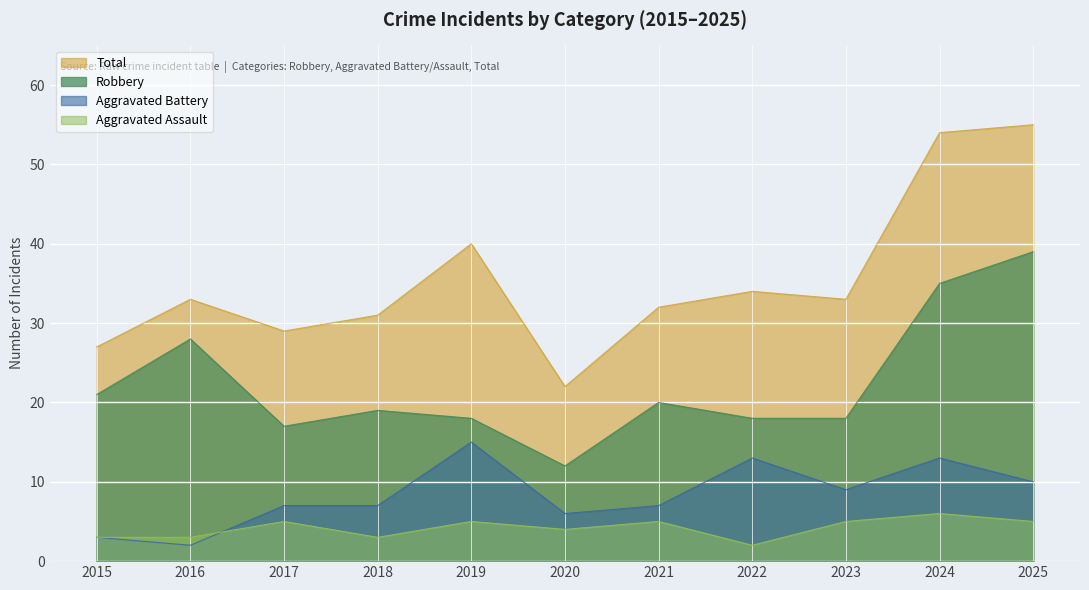

Which series has the largest total across all categories?

Total